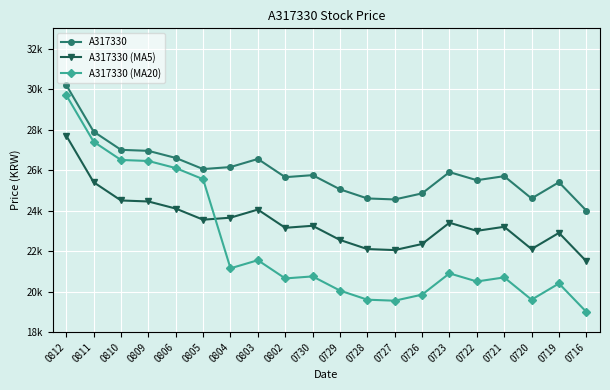

Which label corresponds to the largest value in the chart?

0812